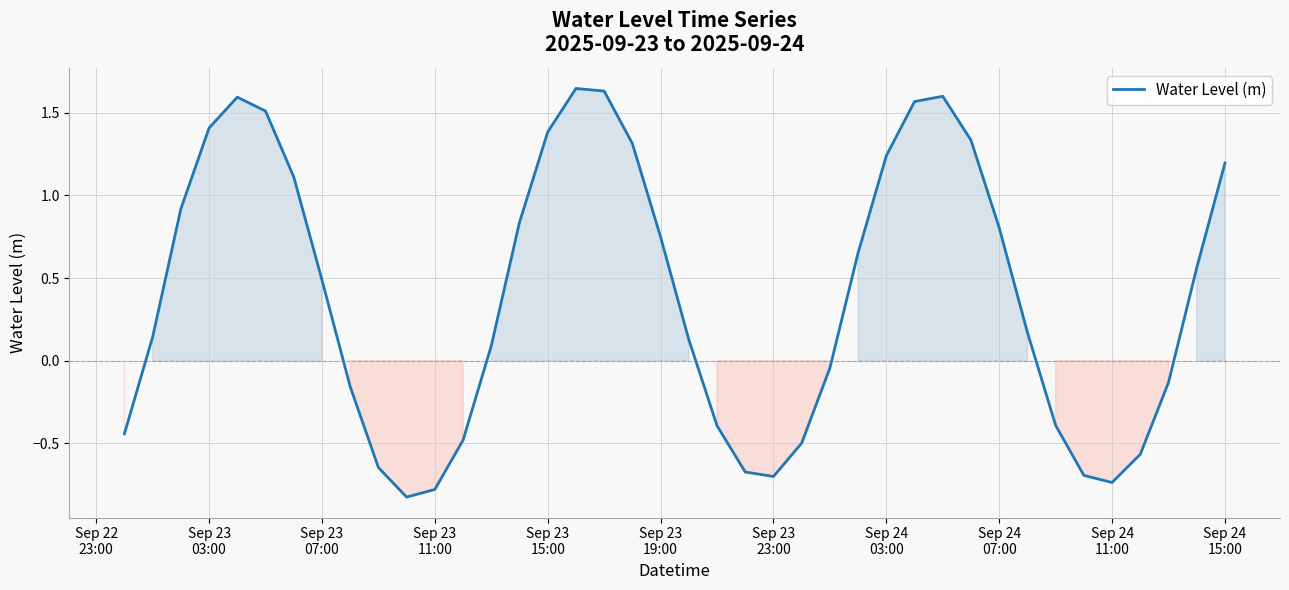

What is the minimum value shown in the chart?

-0.8